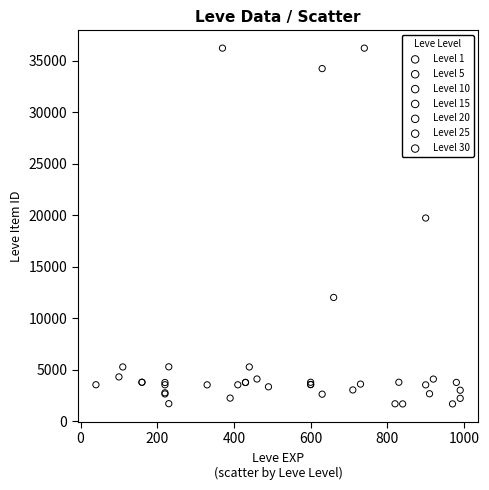

What are all the series names shown in the legend?

Level 1, Level 5, Level 10, Level 15, Level 20, Level 25, Level 30